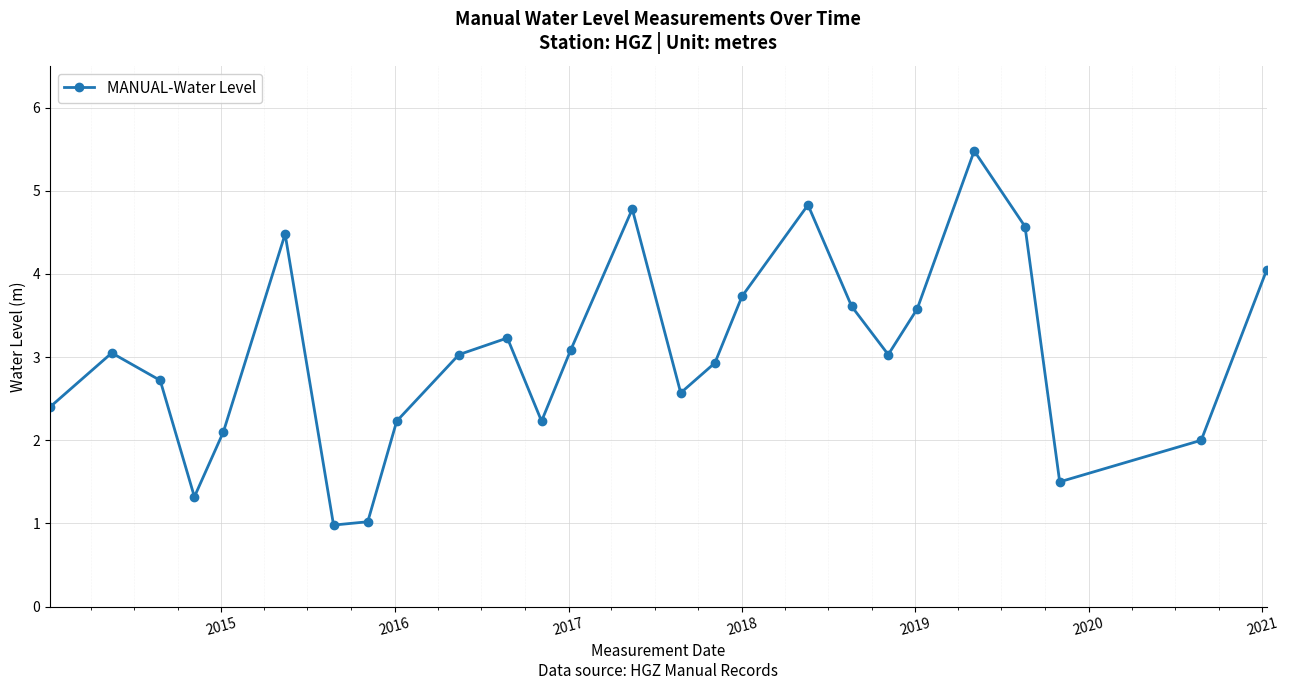

True or false: the data has more than 1 interior local peaks.

True